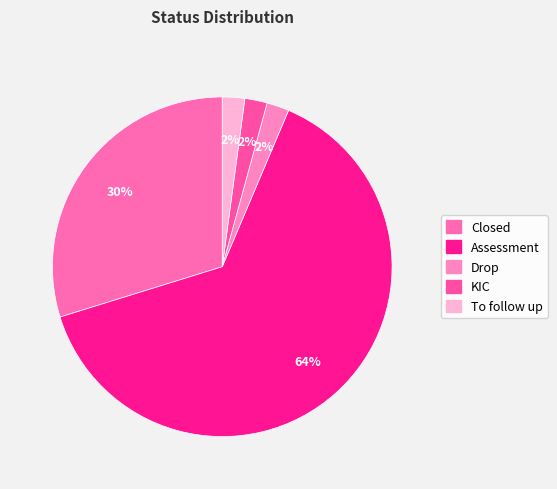

How many segments does this pie chart have?

5